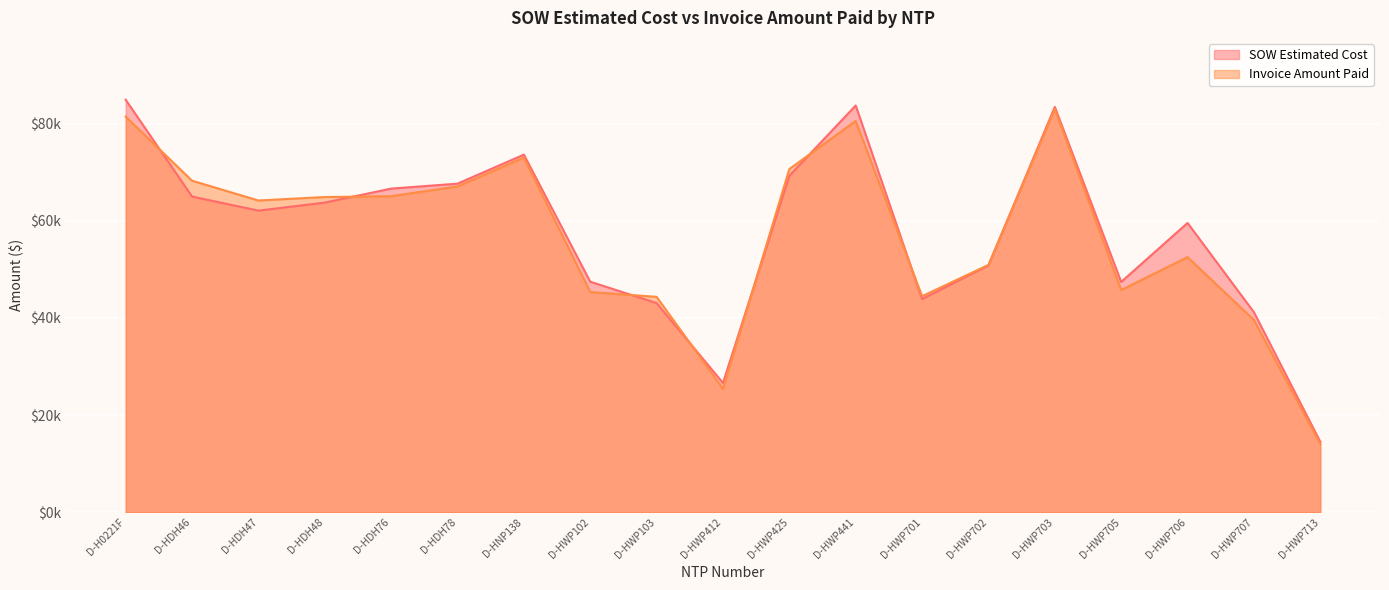

At how many categories does at least one series exceed 25139?

18